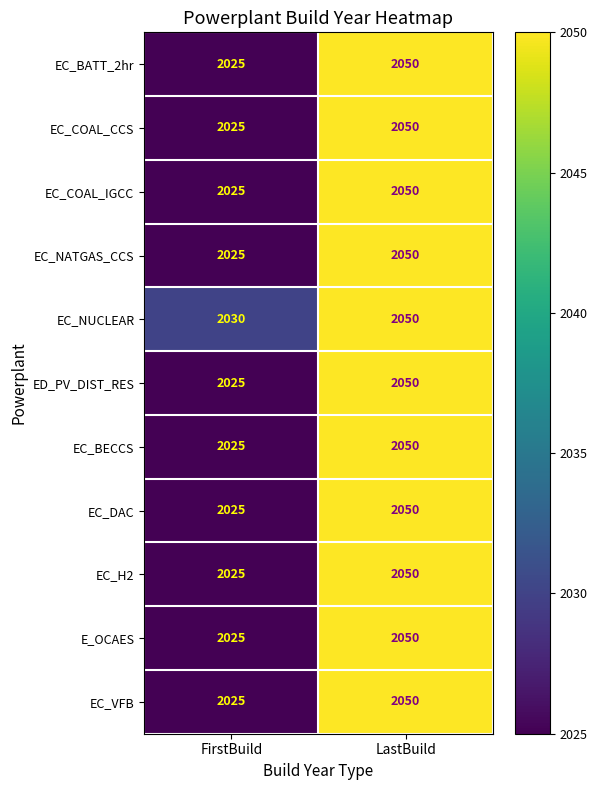

Which series has the largest total across all categories?

EC_NUCLEAR